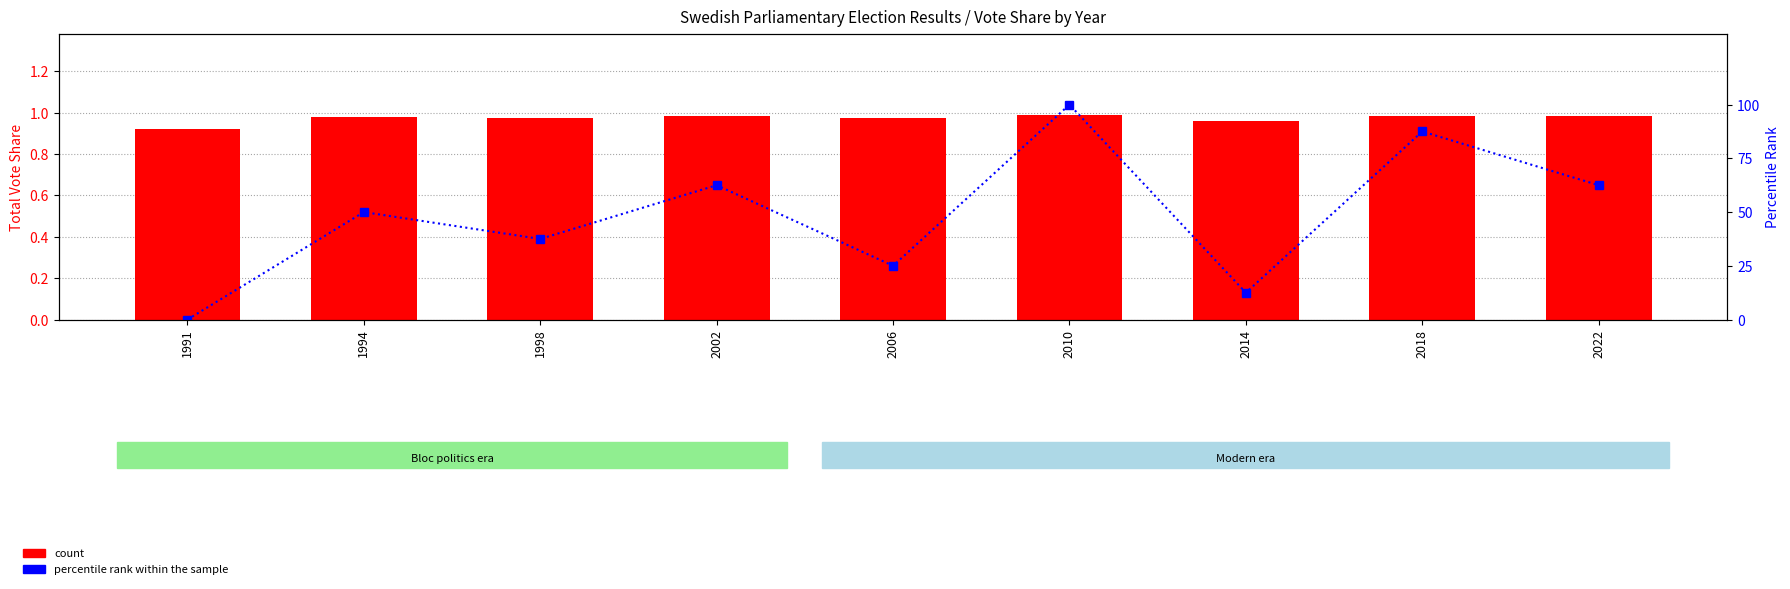

What is the total value across all series at 2002?

63.5